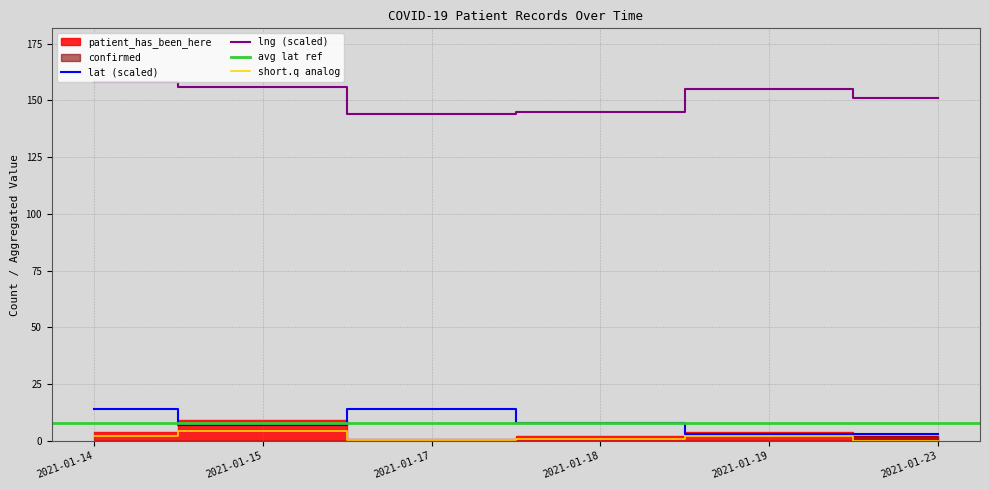

True or false: patient_has_been_here and lng_mean cross at least once.

False